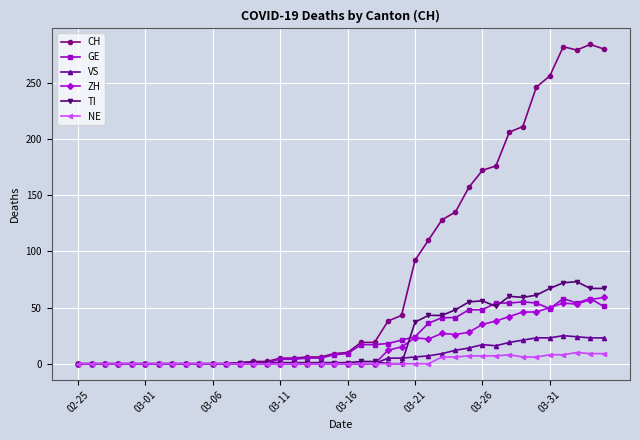

Count the number of data series in this chart.

6